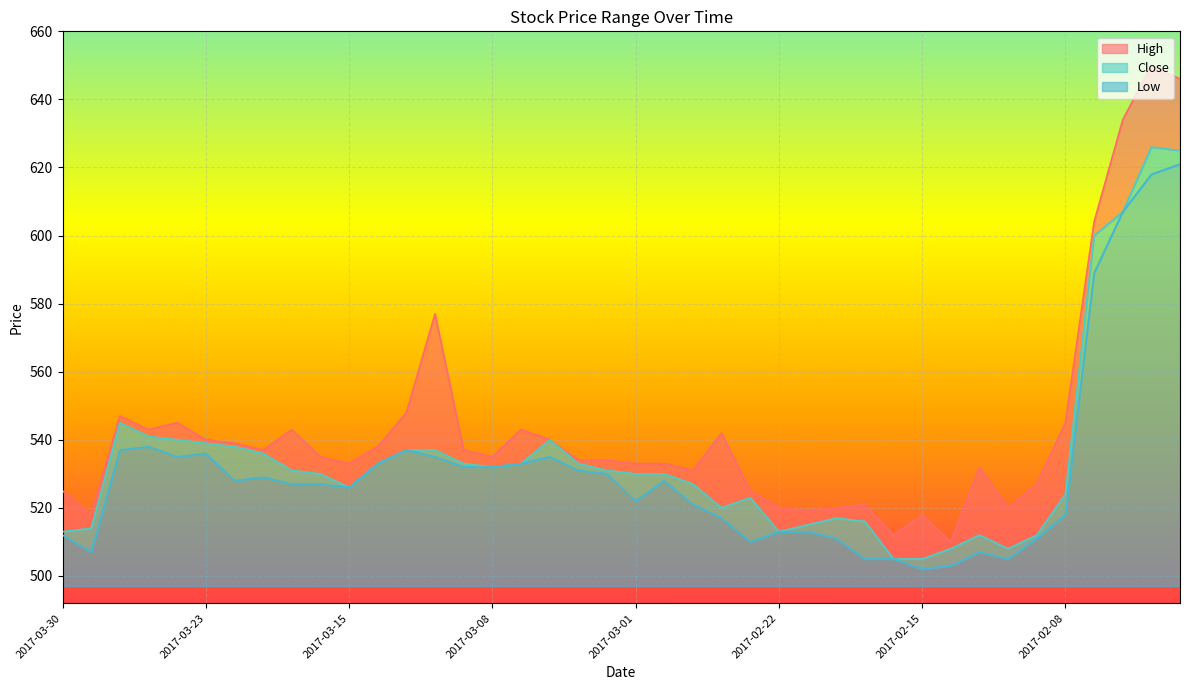

What is the approximate value of Low at 2017-03-03?

531